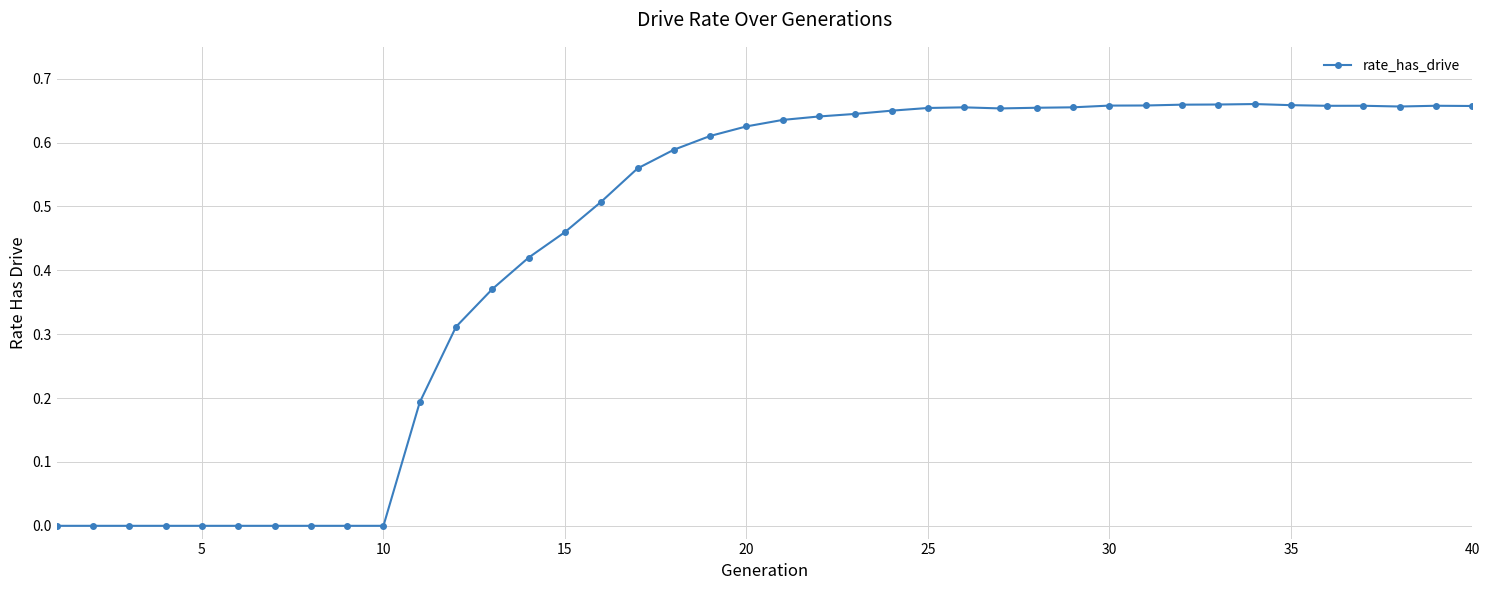

True or false: the data has more than 2 interior local peaks.

True